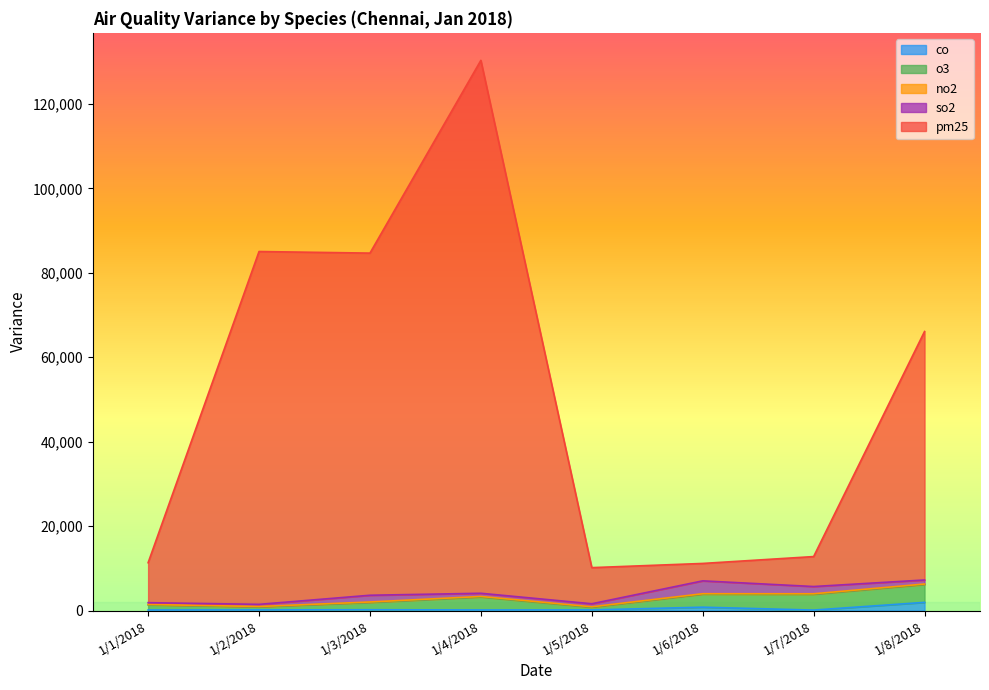

What are all the series names shown in the legend?

co, o3, no2, so2, pm25